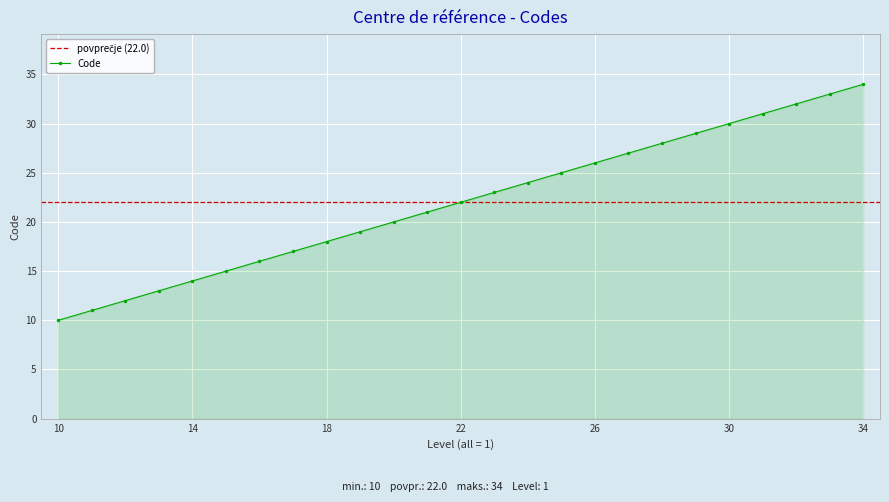

What is the difference between the values at 13 and 14?

1